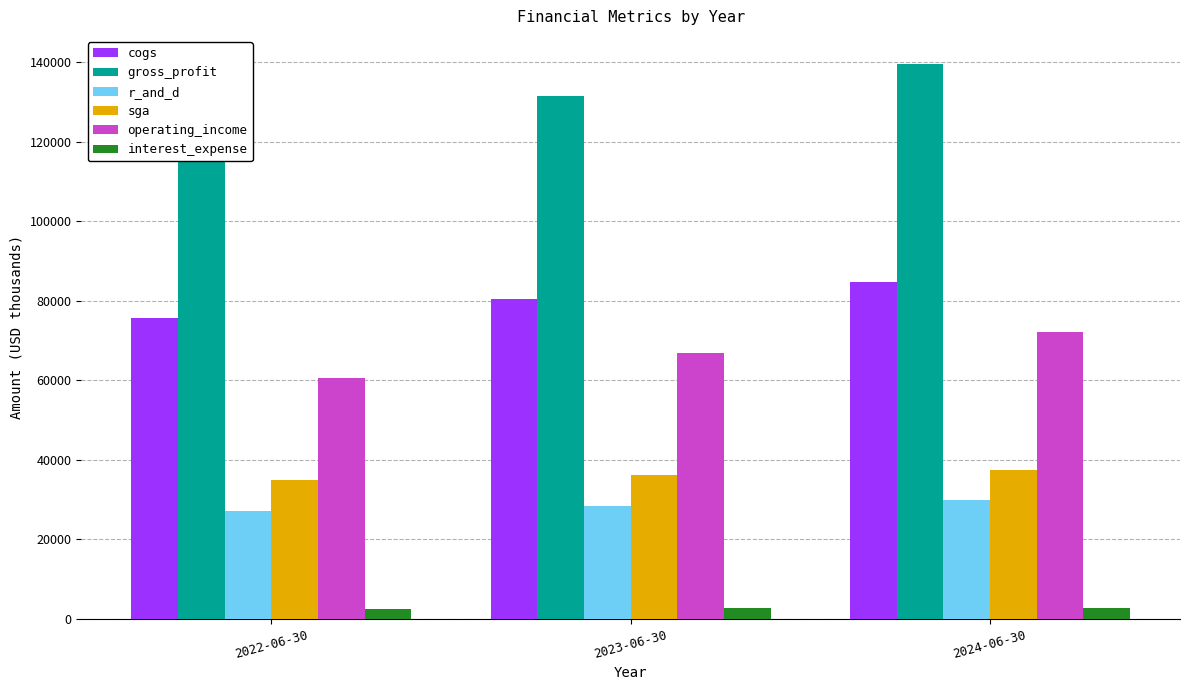

How many bars are there in each group?

6